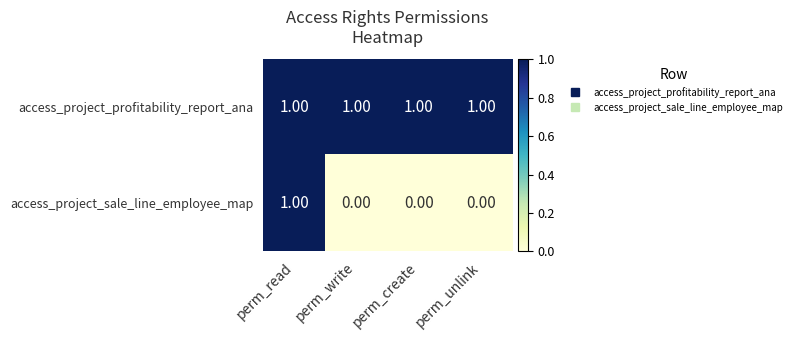

What is the total value across all series at perm_write?

1